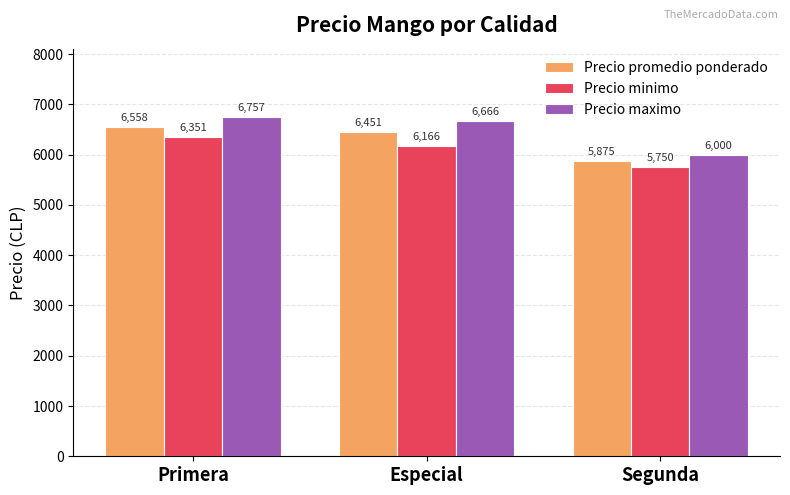

What is the difference between the Precio maximo values at Especial and Primera?

91.1